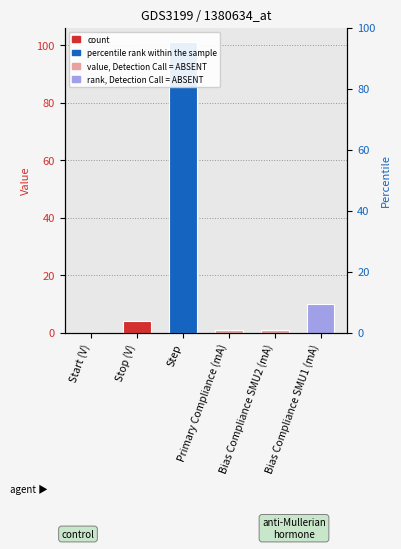

The value at Stop (V) is 4. True or false?

True